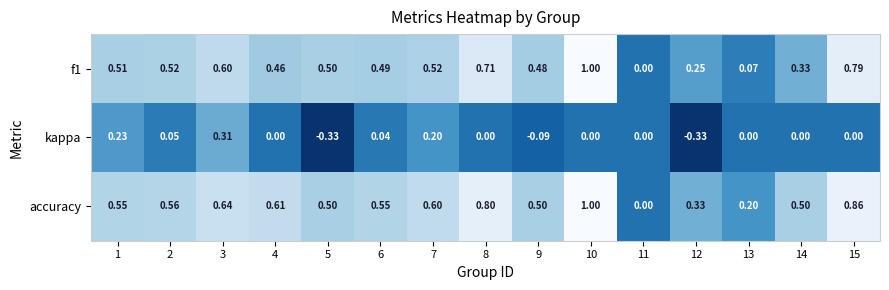

Count the number of data series in this chart.

3